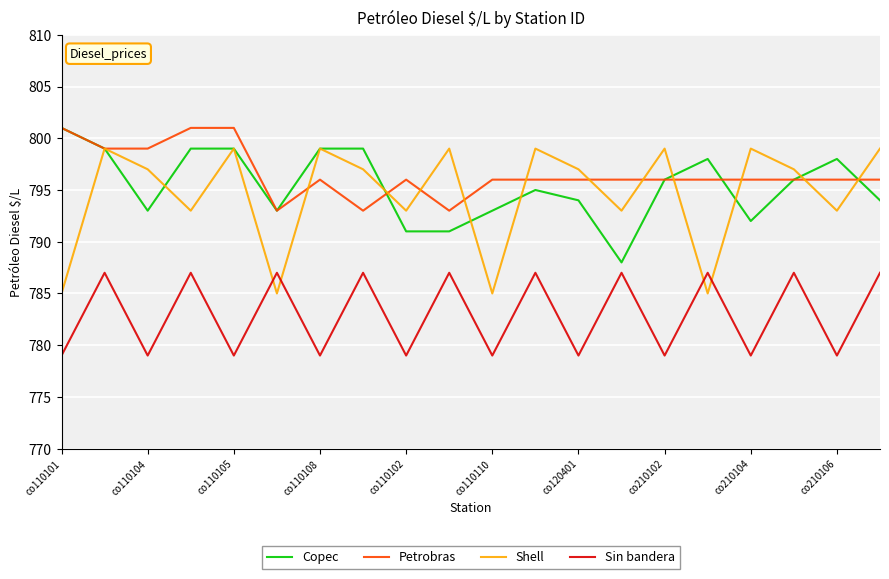

What is the highest value of the Sin bandera series?

787